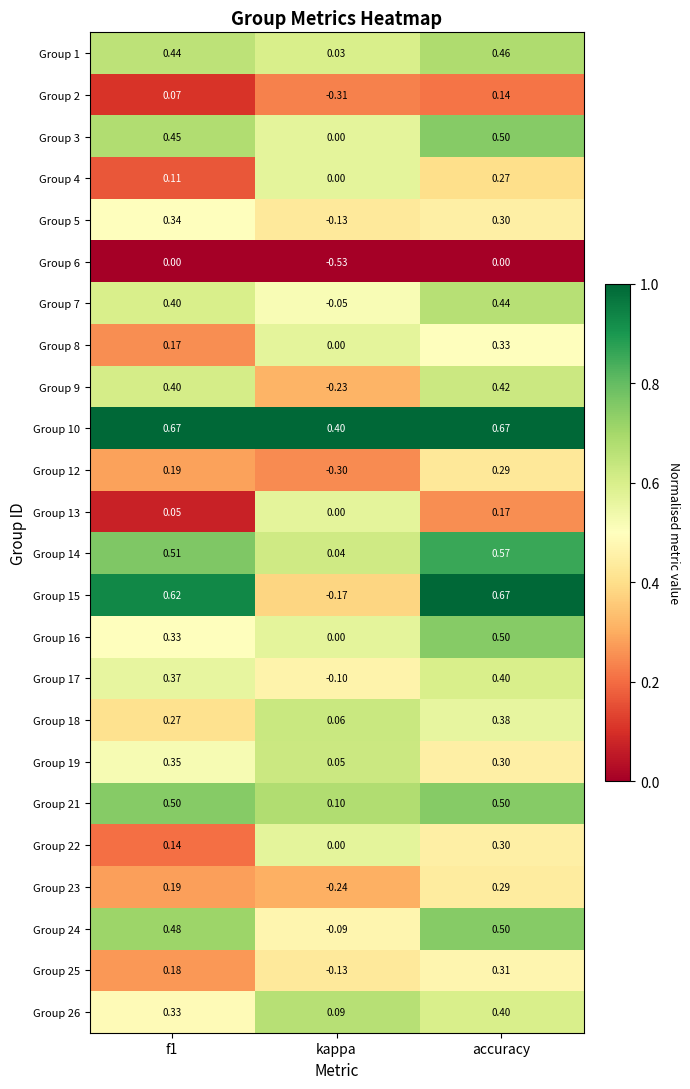

Which label corresponds to the smallest value in the chart?

kappa